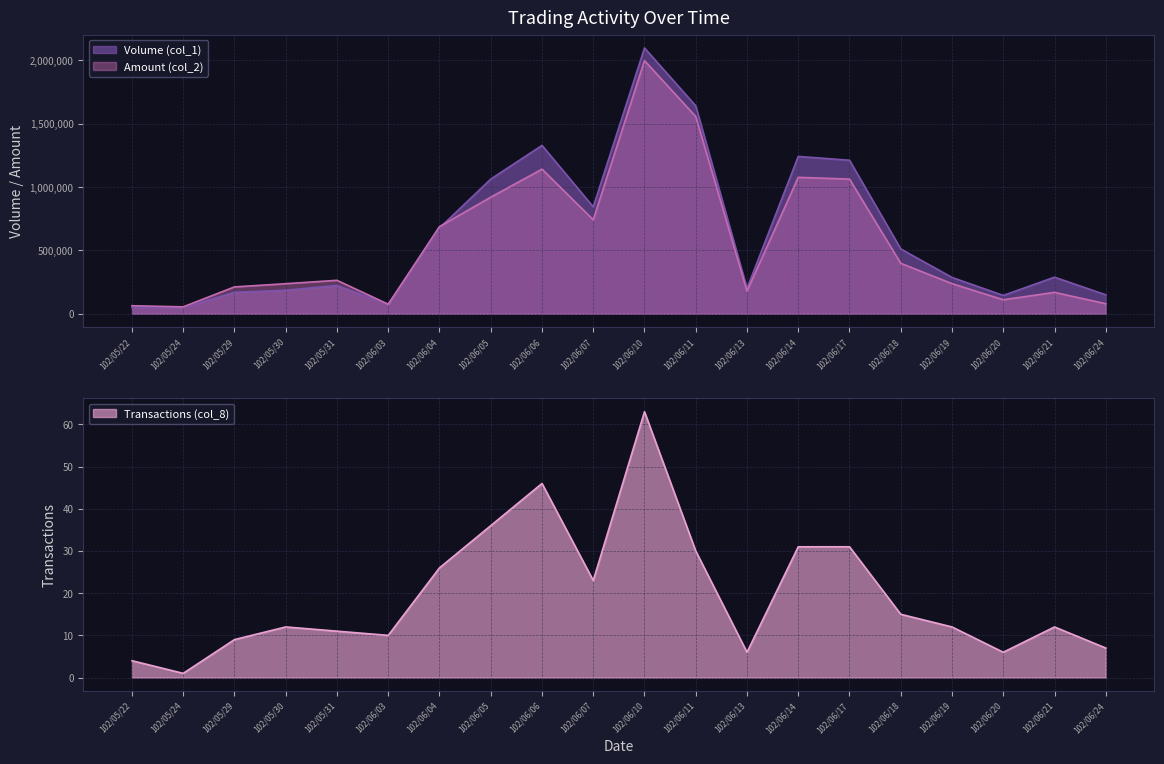

Reading left to right, extract all data points from this chart.

Volume (col_1): 50000	50000	170000	186000	224000	75000	677000	1063000	1329000	844000	2098000	1641000	201000	1242000	1212000	512000	287000	145000	289000	150000
Amount (col_2): 63500	55000	212300	237550	264240	75450	688230	920150	1141430	742190	1998030	1556620	178870	1076880	1063060	398490	238010	110890	169140	79500
Transactions (col_8): 4	1	9	12	11	10	26	36	46	23	63	30	6	31	31	15	12	6	12	7